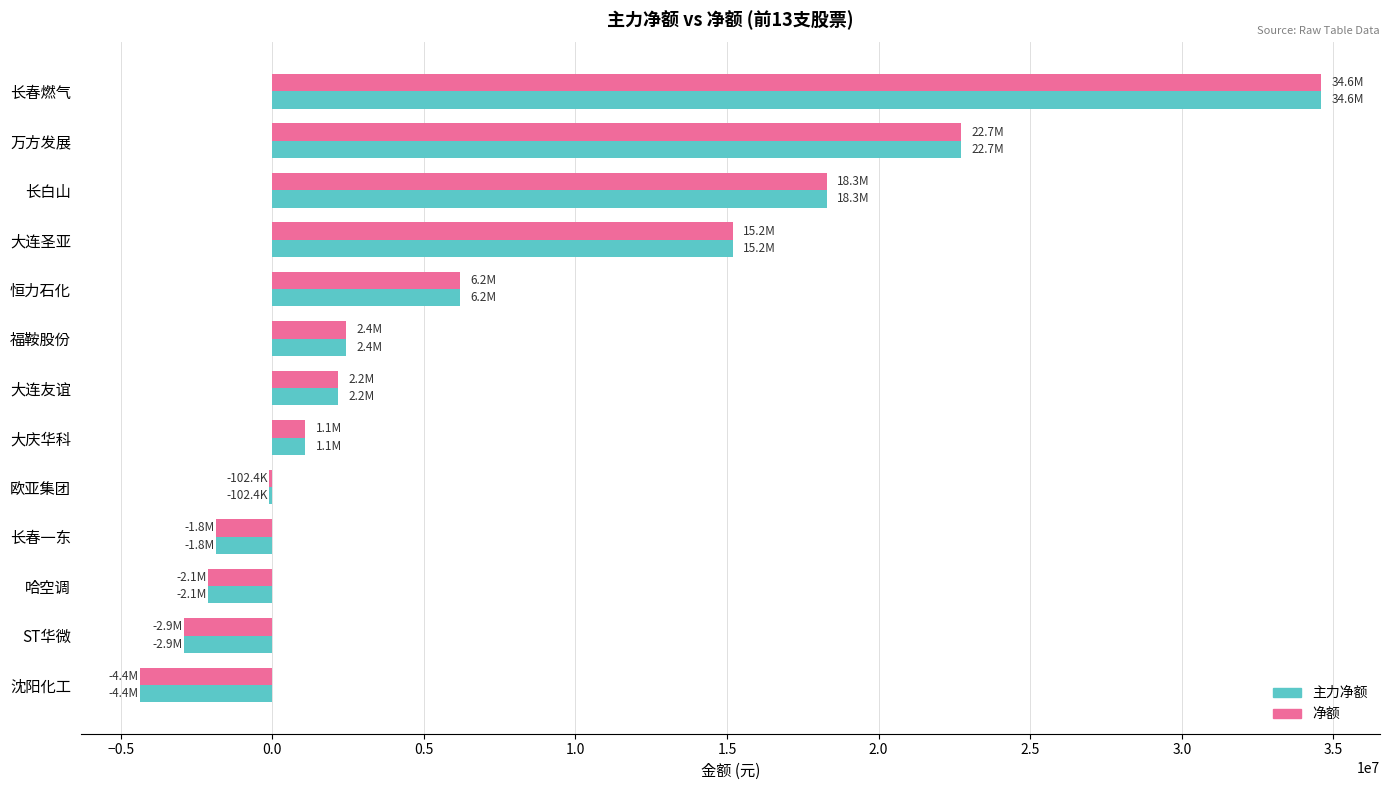

Is the value of 净额 at 恒力石化 greater than the value of 主力净额 at 沈阳化工?

Yes